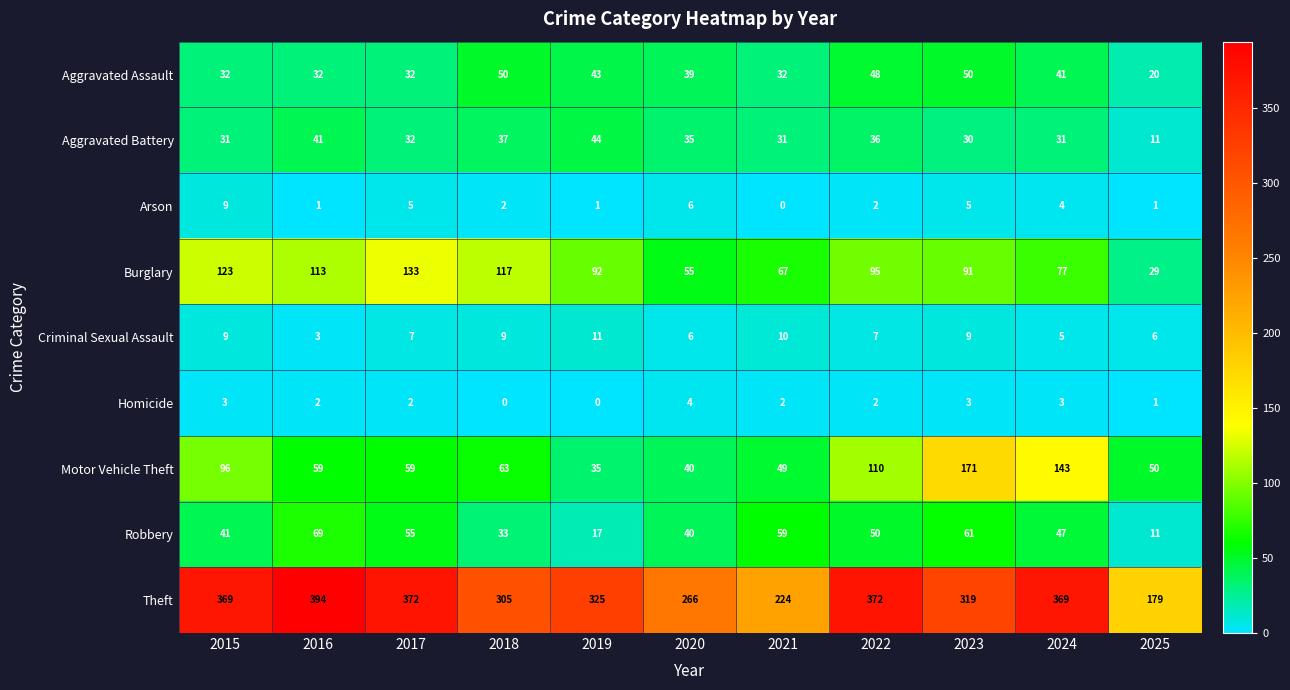

What is the total value across all series at 2020?

491